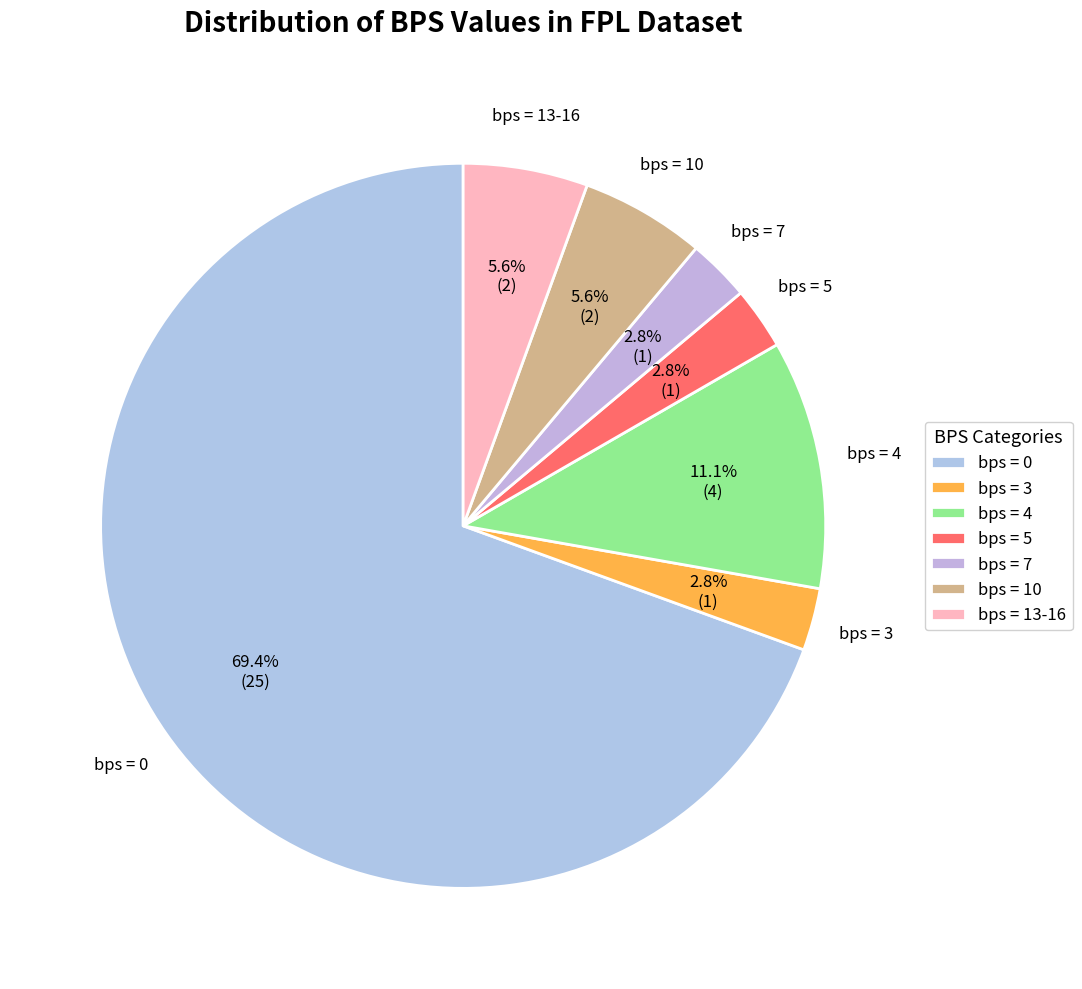

Does bps = 0 account for over 50% of the chart?

Yes